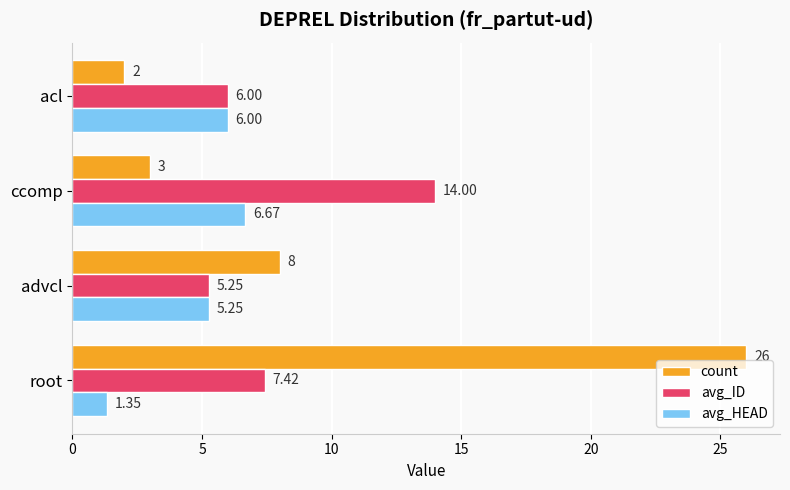

Which series has the largest range (max minus min)?

count